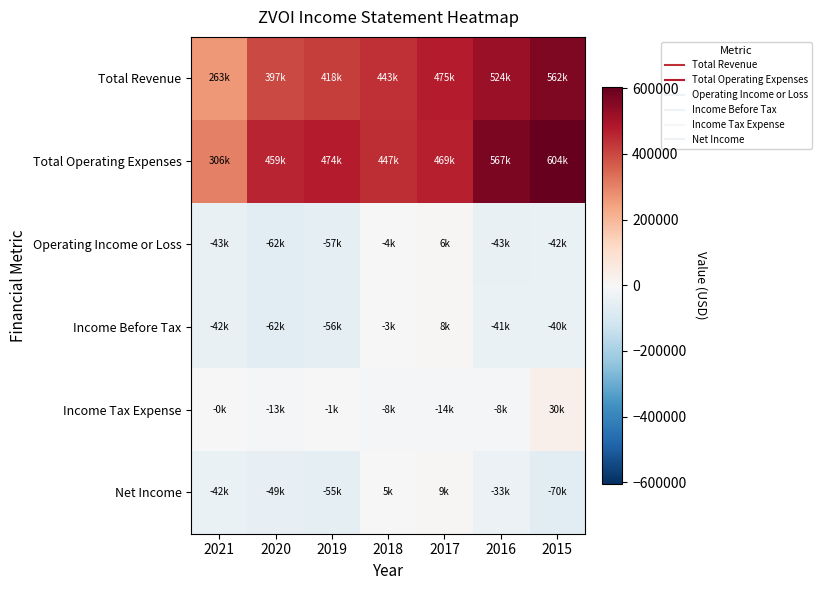

At 2015, list the series in order from smallest to largest.

Net Income, Operating Income or Loss, Income Before Tax, Income Tax Expense, Total Revenue, Total Operating Expenses